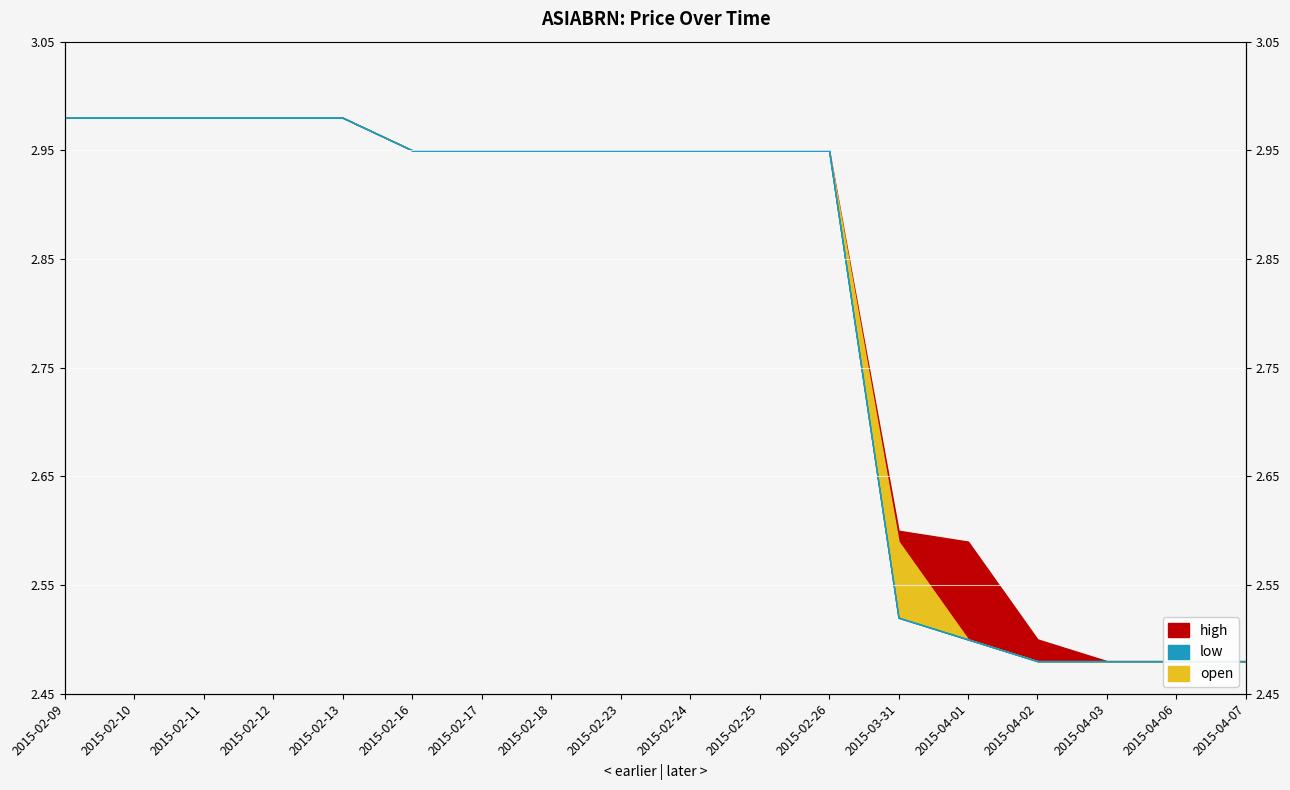

What position from the right is 2015-04-02?

4